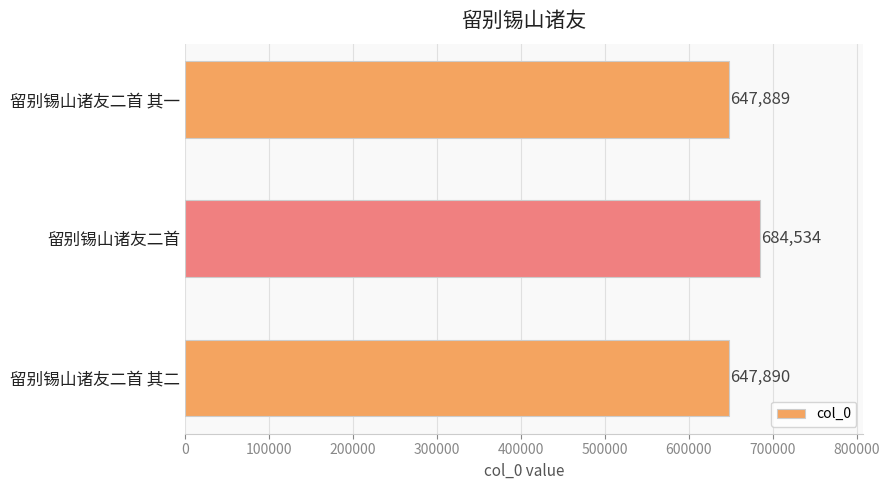

What value does the data have at 留别锡山诸友二首, to the nearest 10?

684530